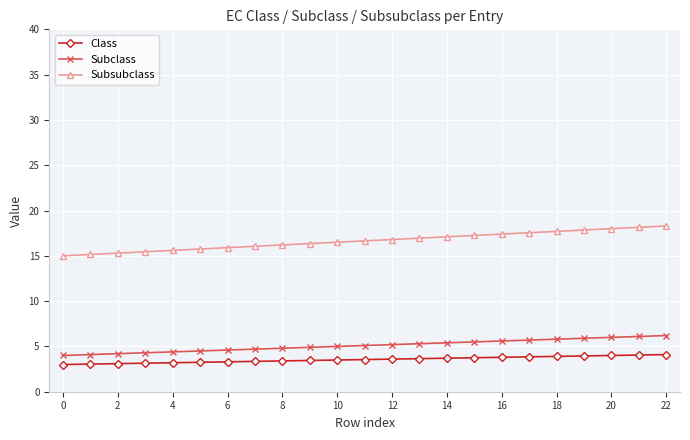

What is the value of the Subsubclass point at the 1st from the left?

15.0